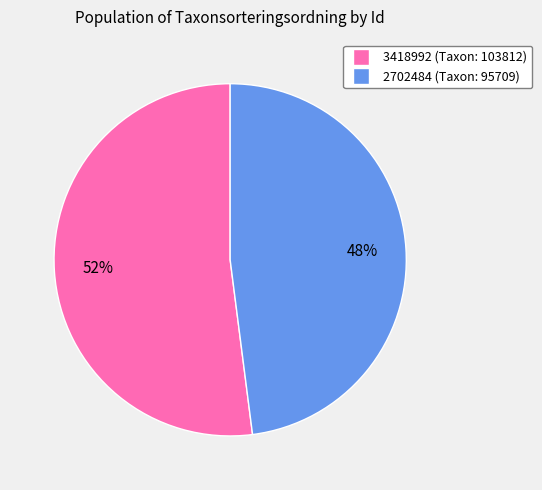

How many slices are in this pie chart?

2